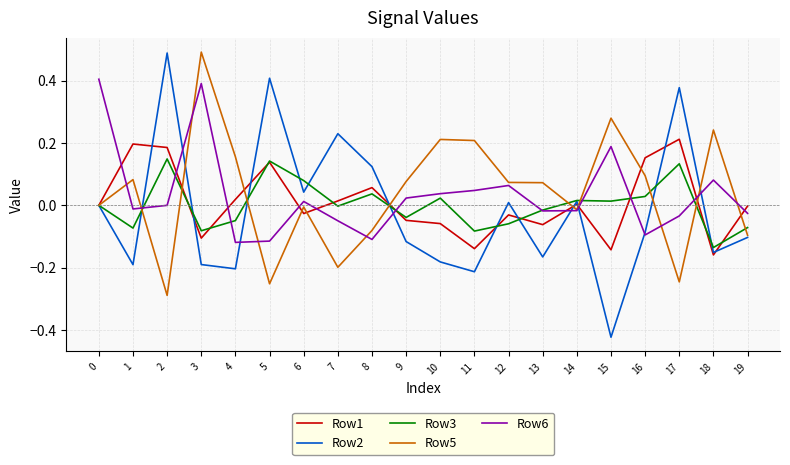

Which series has the largest range (max minus min)?

Row2